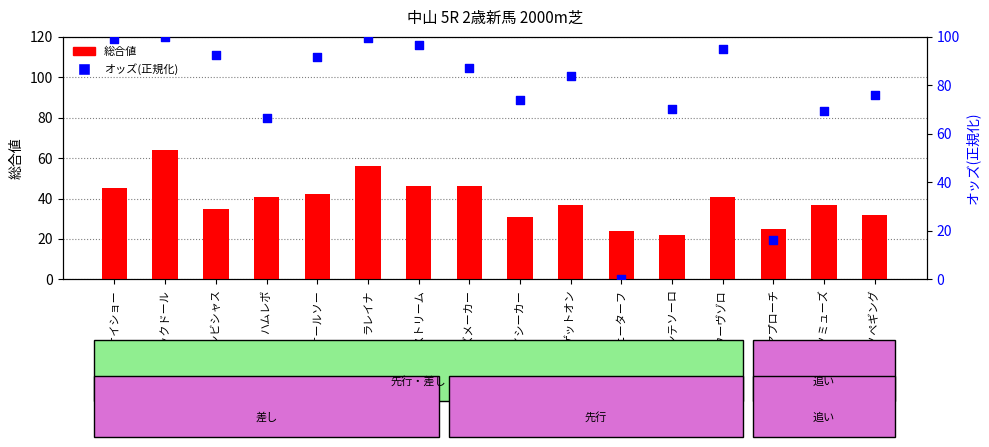

What are all the series names shown in the legend?

総合値, オッズ(正規化)